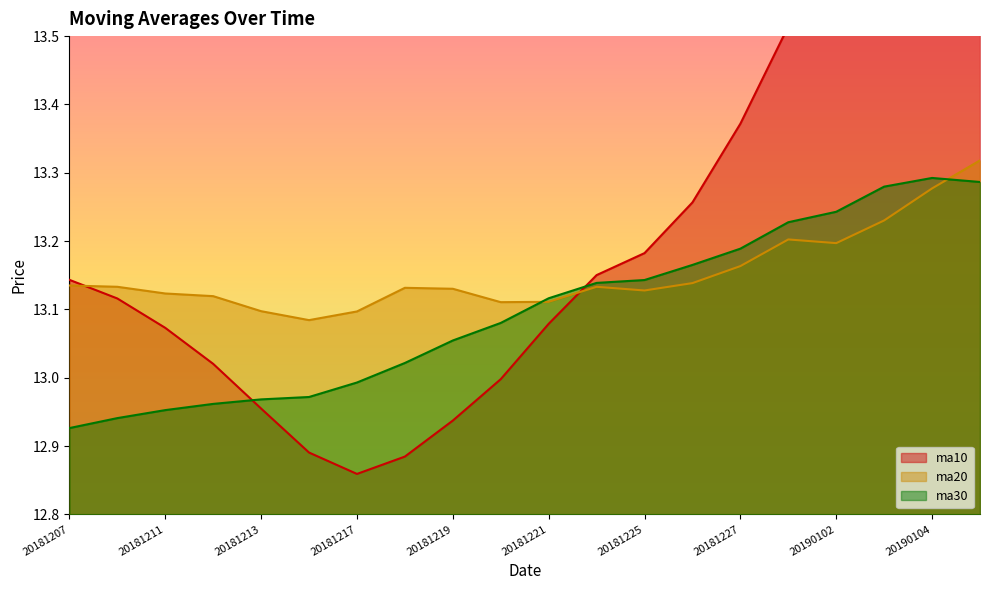

True or false: ma10 has a value of 13.1 at 20181221.

True